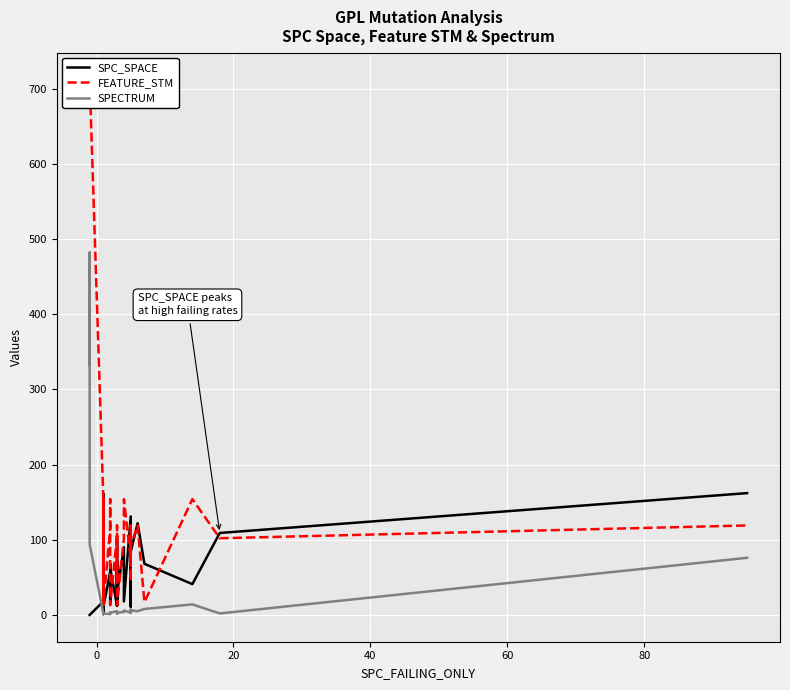

True or false: FEATURE_STM and SPECTRUM cross at least once.

False